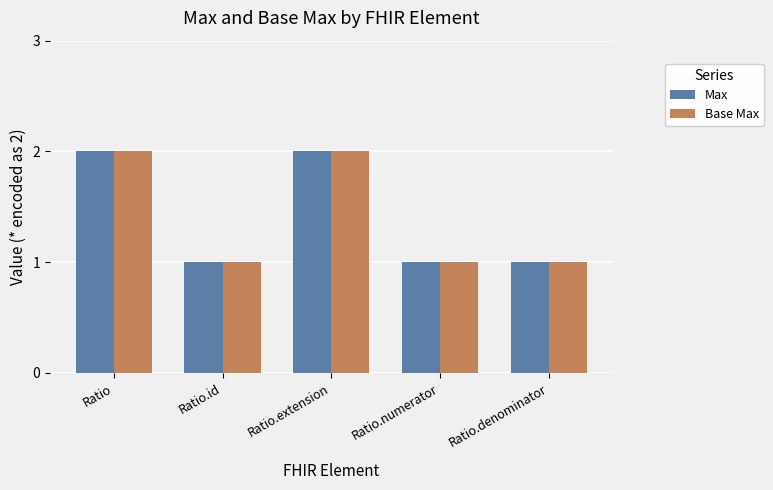

What are all the series names shown in the legend?

Max, Base Max